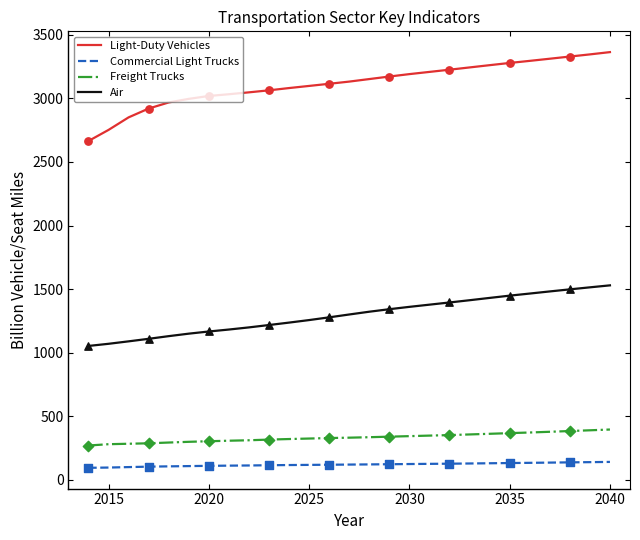

Which series has the largest total across all categories?

Light-Duty Vehicles